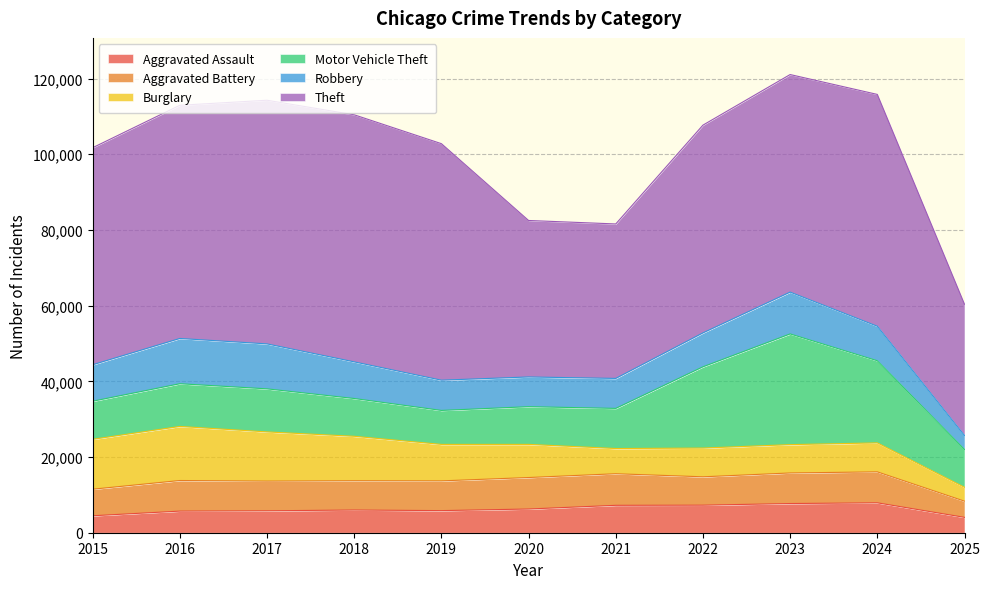

Reading left to right, list all the values displayed in this chart.

Aggravated Assault: 2015=4480	2016=5713	2017=5793	2018=6002	2019=5842	2020=6265	2021=7242	2022=7281	2023=7712	2024=7903	2025=4062
Aggravated Battery: 2015=7018	2016=8085	2017=7845	2018=7734	2019=7858	2020=8320	2021=8346	2022=7495	2023=8080	2024=8182	2025=4279
Burglary: 2015=13184	2016=14289	2017=13001	2018=11747	2019=9639	2020=8758	2021=6661	2022=7594	2023=7485	2024=7652	2025=3663
Motor Vehicle Theft: 2015=10068	2016=11285	2017=11380	2018=9985	2019=8978	2020=9962	2021=10605	2022=21472	2023=29255	2024=21707	2025=9998
Robbery: 2015=9638	2016=11960	2017=11881	2018=9681	2019=7995	2020=7855	2021=7920	2022=8964	2023=11052	2024=9118	2025=3690
Theft: 2015=57353	2016=61625	2017=64386	2018=65290	2019=62498	2020=41350	2021=40820	2022=54899	2023=57490	2024=61260	2025=34679